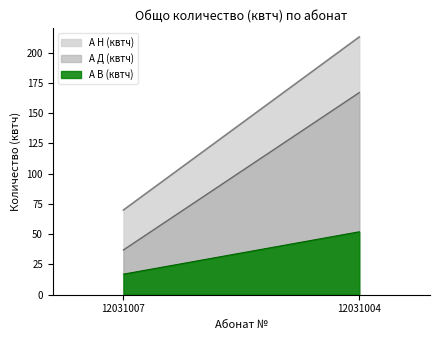

Which category has the lowest value across all series?

12031007